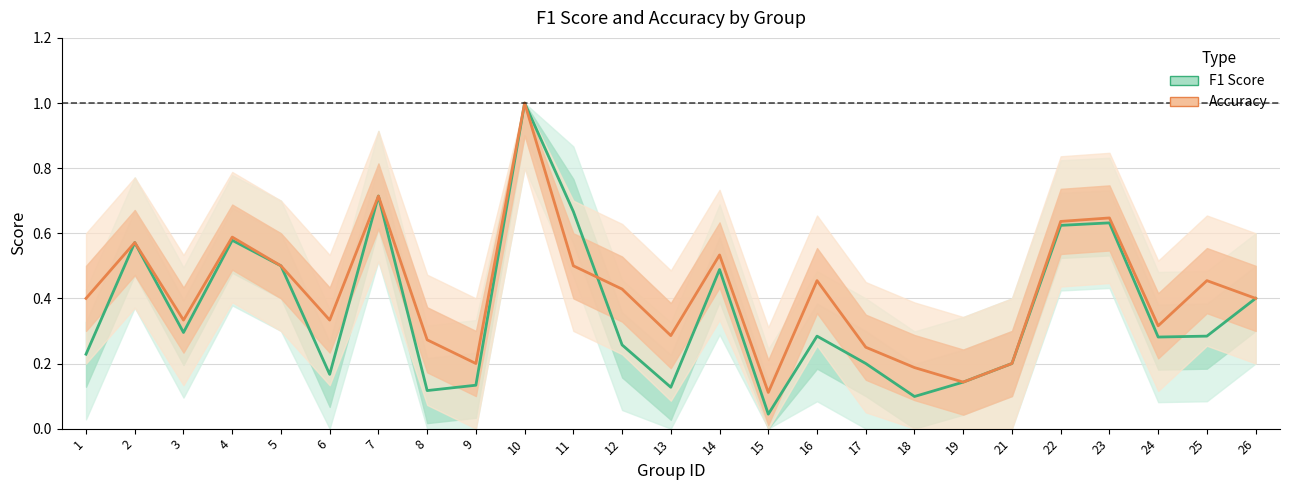

True or false: F1 Score has a value of 0.1 at 15.

False